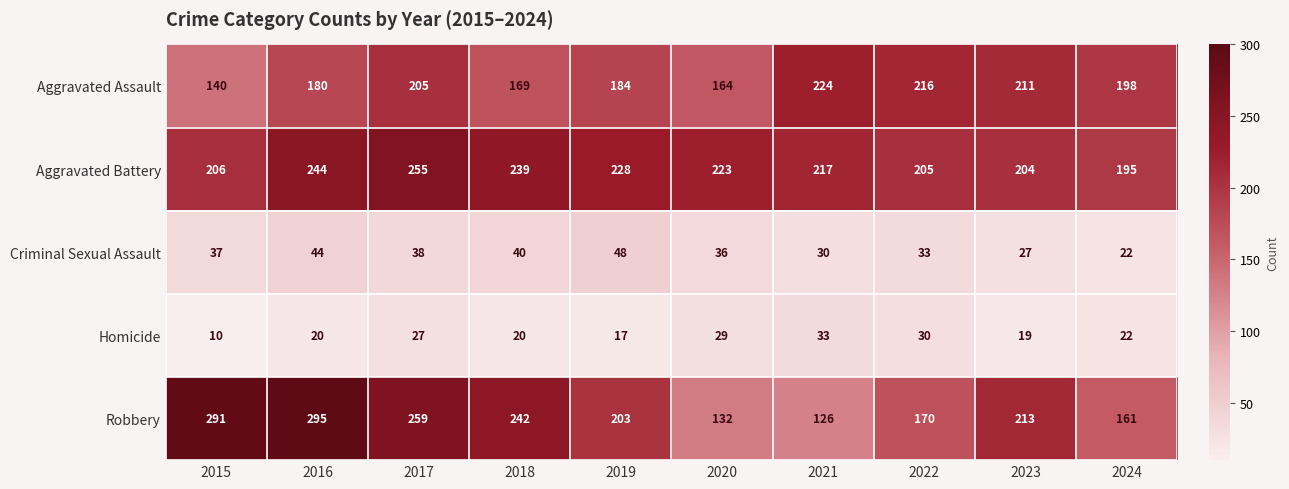

What value does the Homicide series have at 2021, to the nearest 10?

30